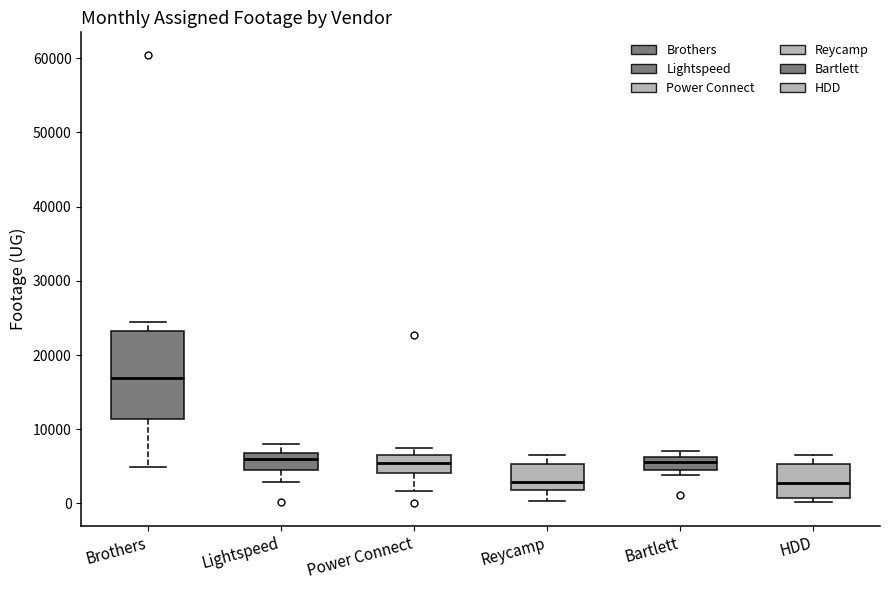

Reading left to right, read every box against the y-axis: the position of its median line, the range the box covers, and the ends of its whiskers. The values are not printed on the chart, so give them approximately, as read against the axis.

Brothers: median 17000, box 11000 to 23000, whiskers 5000 to 25000
Lightspeed: median 6000, box 4000 to 7000, whiskers 3000 to 8000
Power Connect: median 5000, box 4000 to 6000, whiskers 2000 to 7000
Reycamp: median 3000, box 2000 to 5000, whiskers 0 to 7000
Bartlett: median 6000 (inside the box), box 5000 to 6000, whiskers 4000 to 7000
HDD: median 3000, box 1000 to 5000, whiskers 0 to 7000